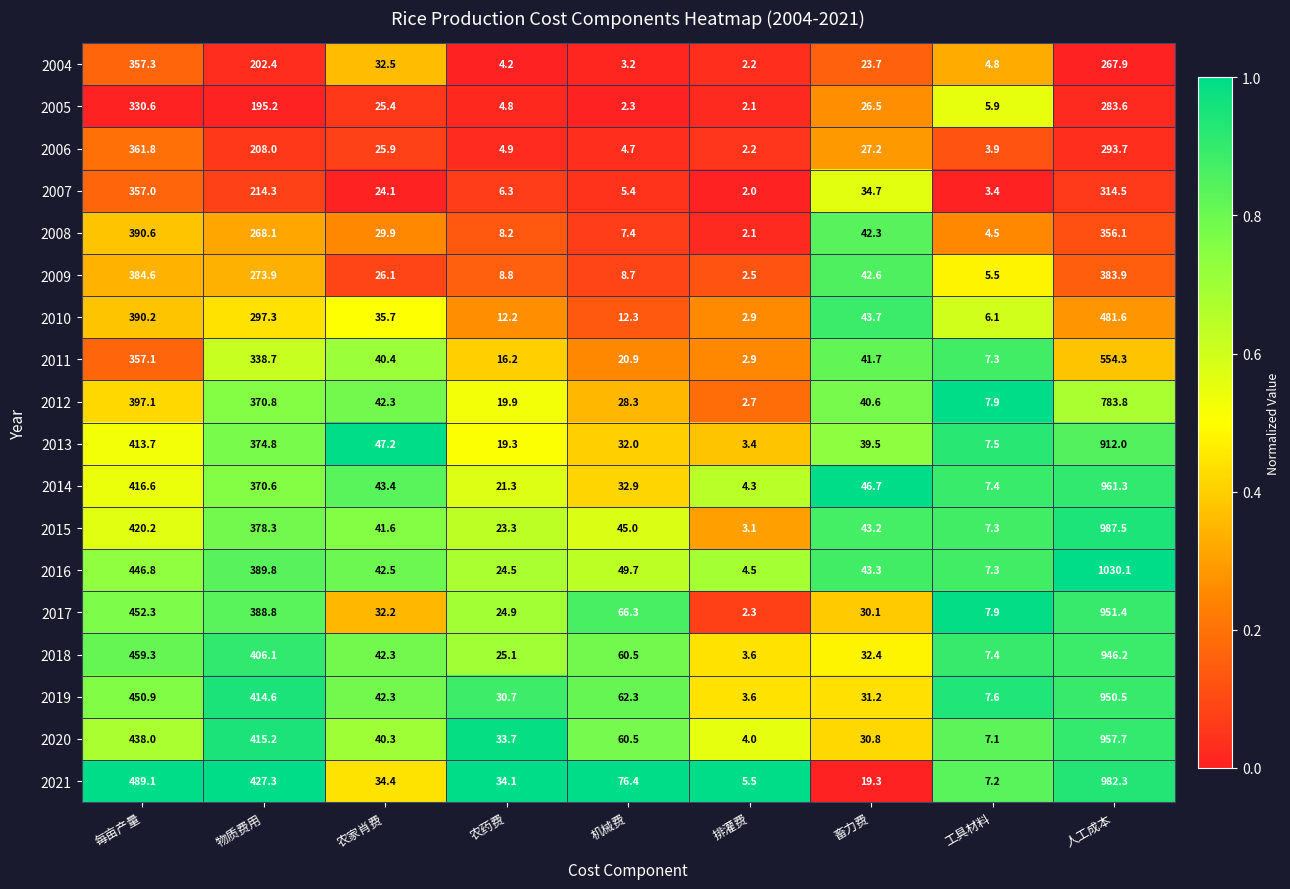

What is the difference between the highest and lowest values at 农药费?

29.9